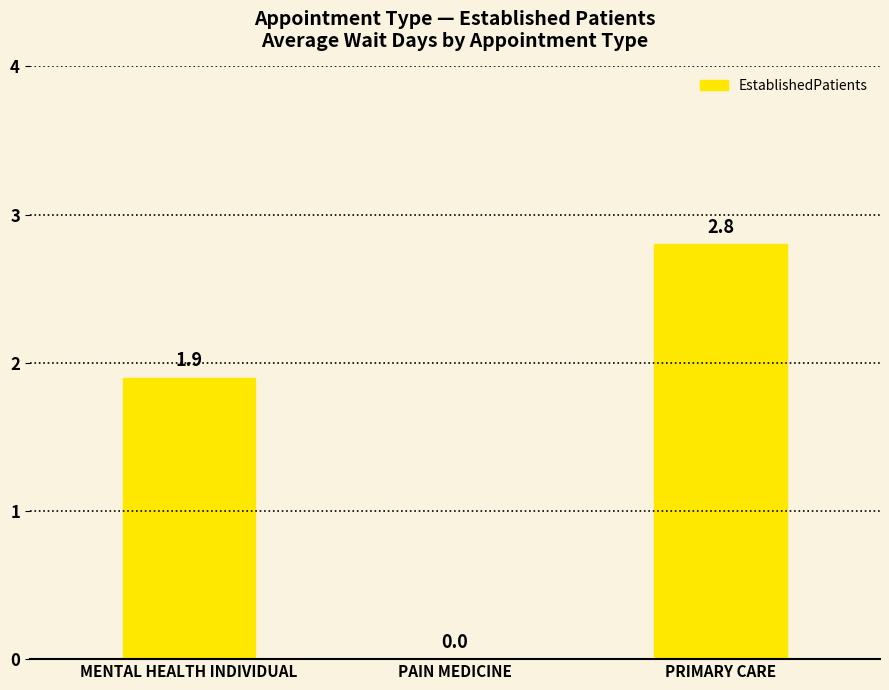

At which label is the value closest to 1?

MENTAL HEALTH INDIVIDUAL